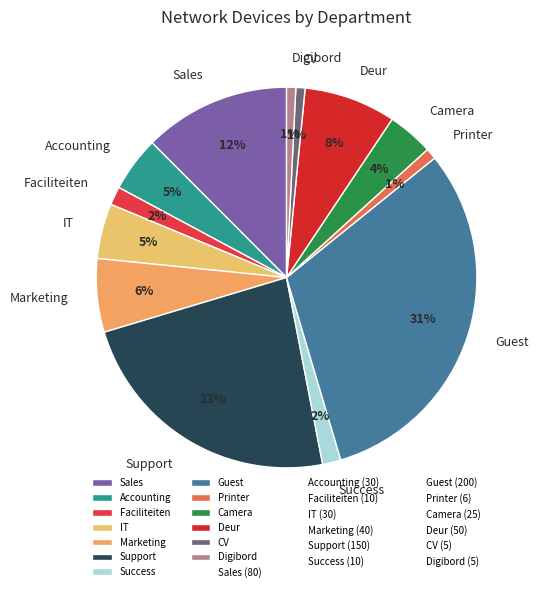

The Deur slice represents 8% of the pie. True or false?

True